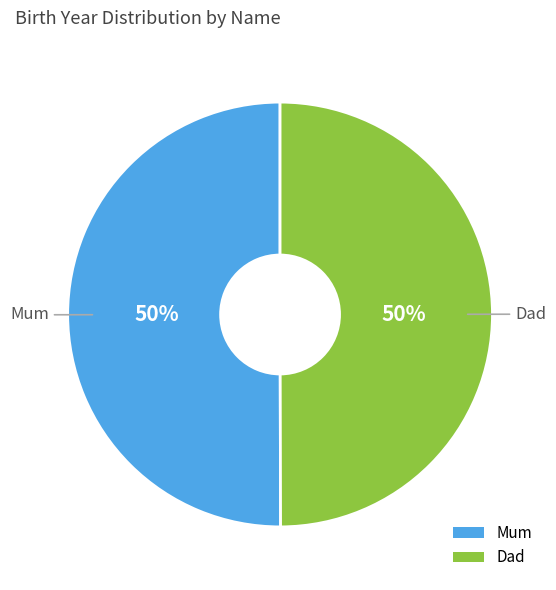

To the nearest percent, what is the combined percentage of Mum and Dad?

100%